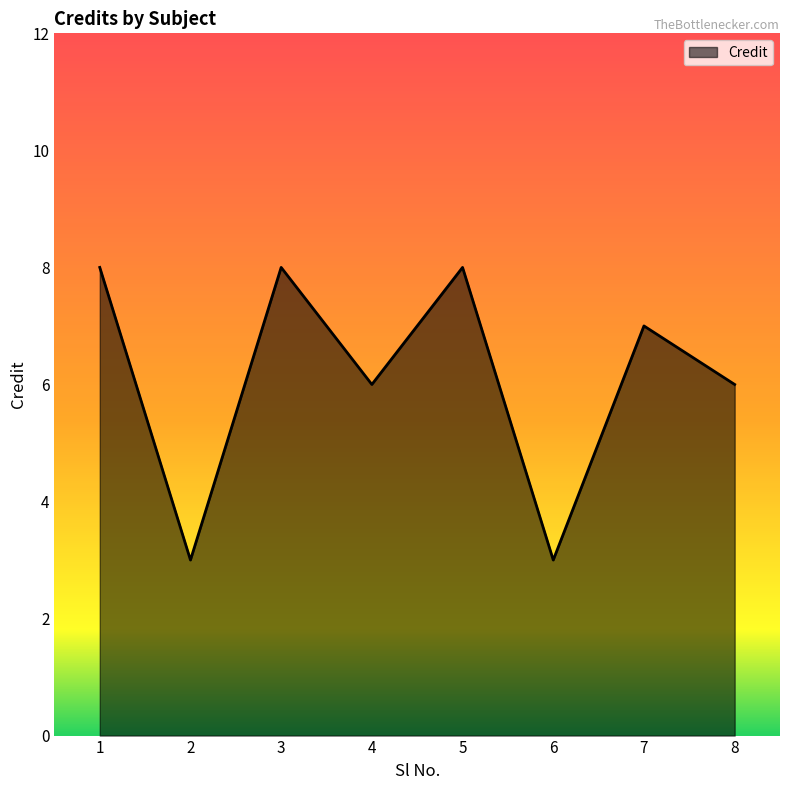

What is the sum of all values?

49